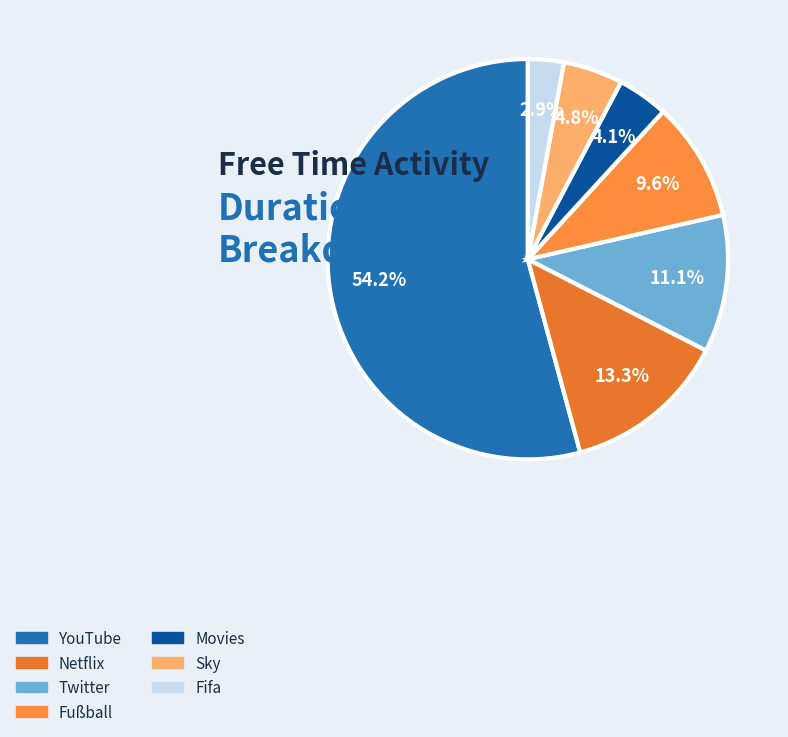

To the nearest percent, what is the difference between the Twitter and Netflix slice percentages?

2%